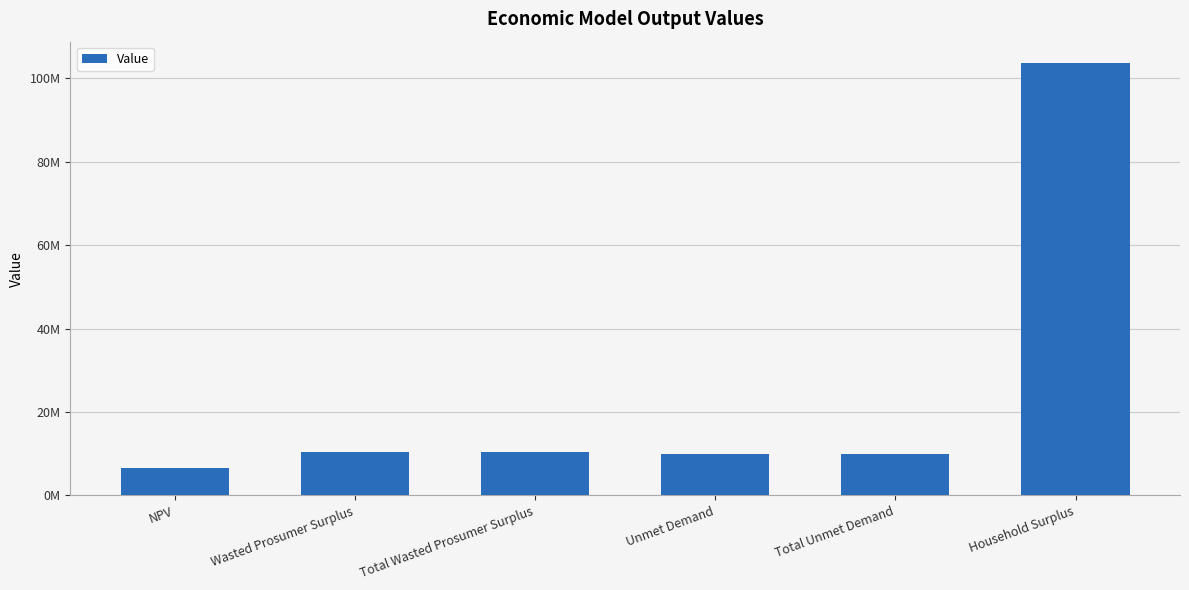

Rank the categories by value from lowest to highest.

NPV, Unmet Demand, Total Unmet Demand, Wasted Prosumer Surplus, Total Wasted Prosumer Surplus, Household Surplus